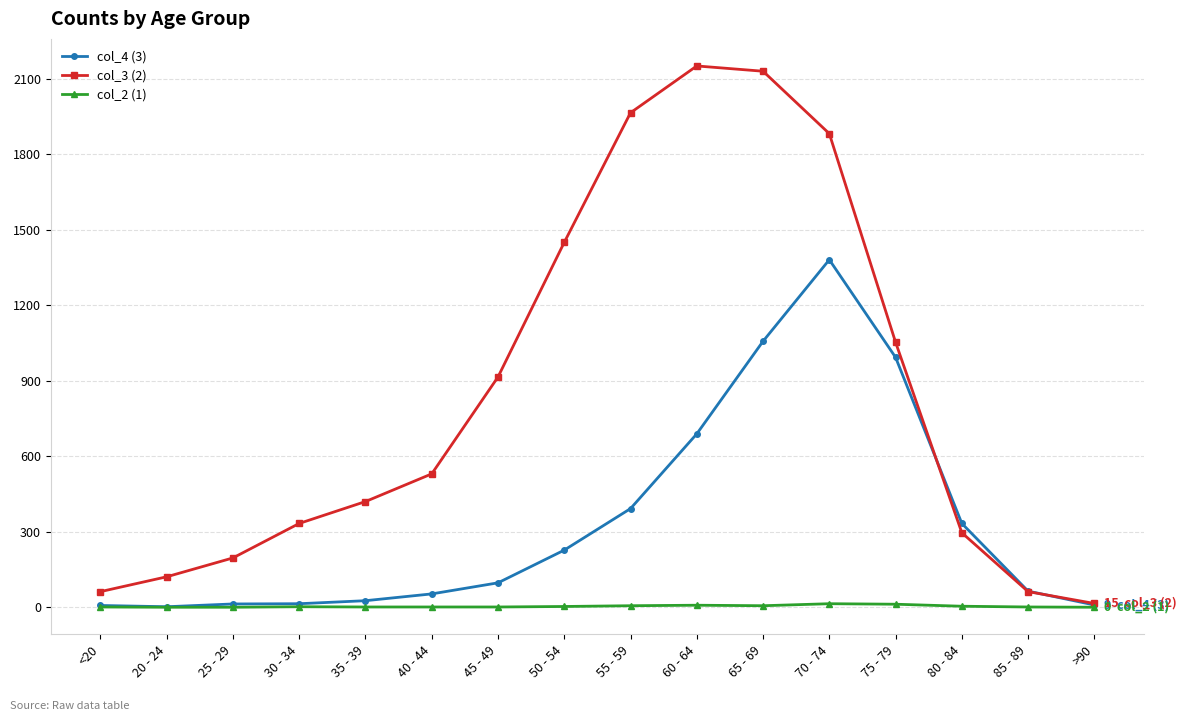

What is the difference between the second highest and second lowest values in the col_3 (2) series?

2068